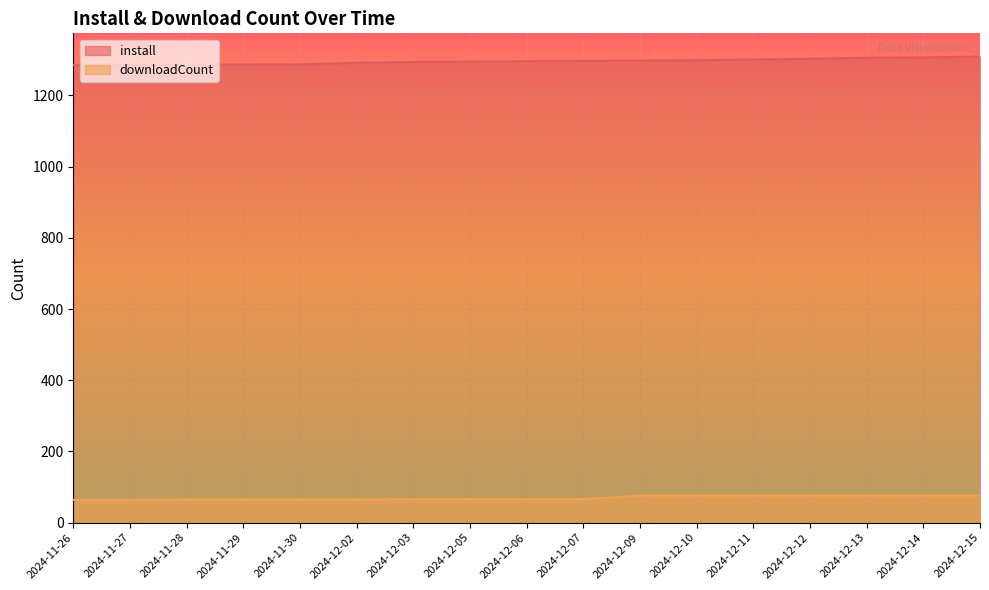

List the series in order of their overall mean, highest first.

install, downloadCount